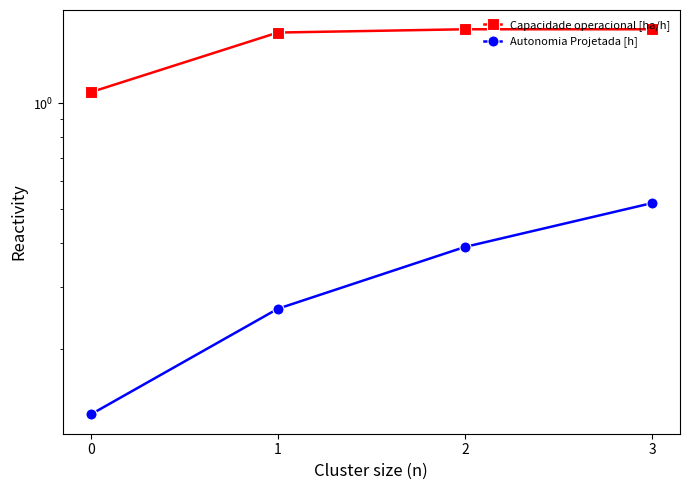

Between 0 and 2, which series saw the biggest shift?

Capacidade operacional [ha/h]